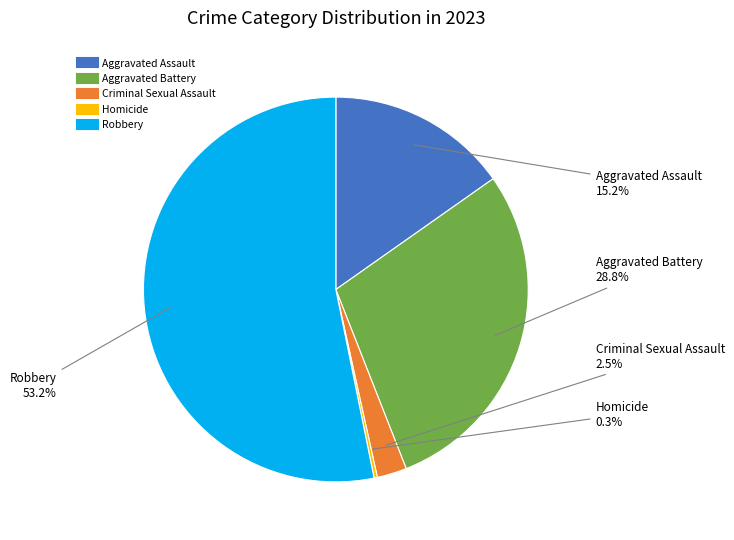

Does Robbery account for over 50% of the chart?

Yes